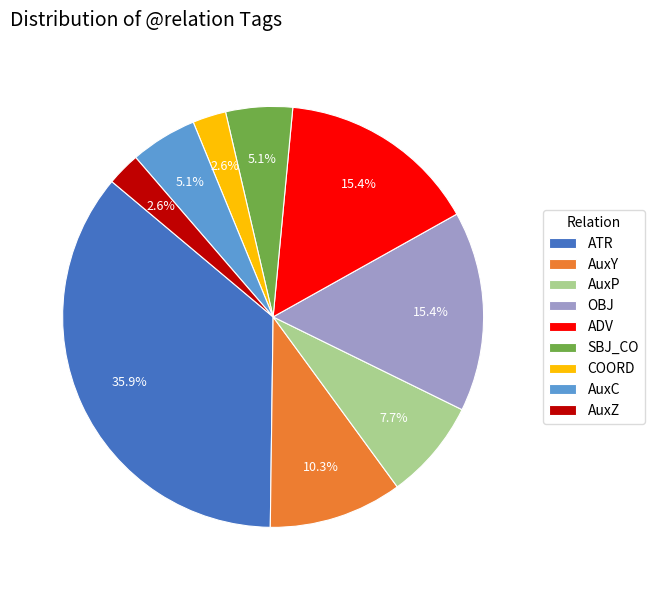

Count the number of slices in the pie.

9